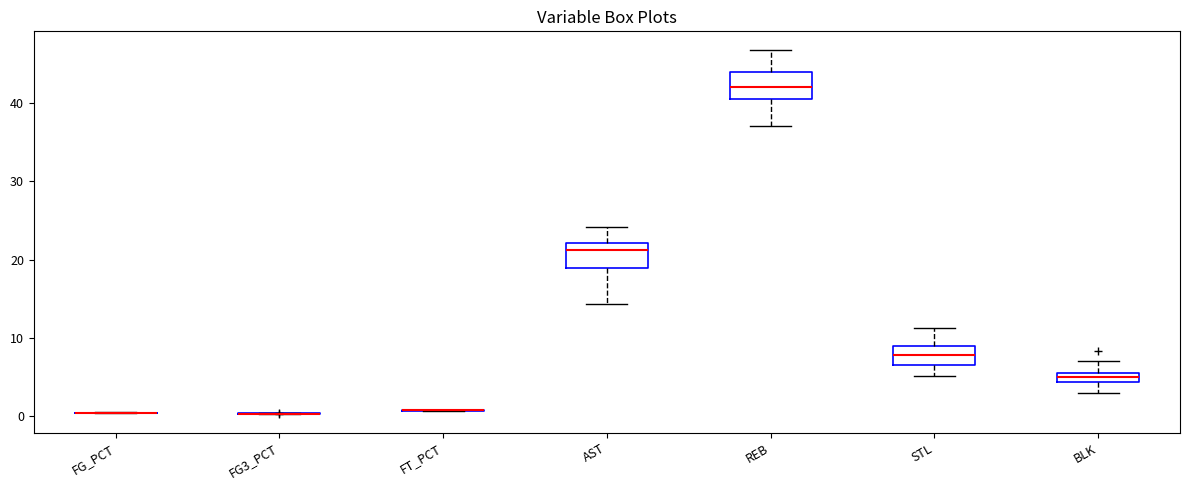

Where is the upper edge of the box for STL on the y-axis? The values are not printed on the chart, so give them approximately, as read against the axis.

9